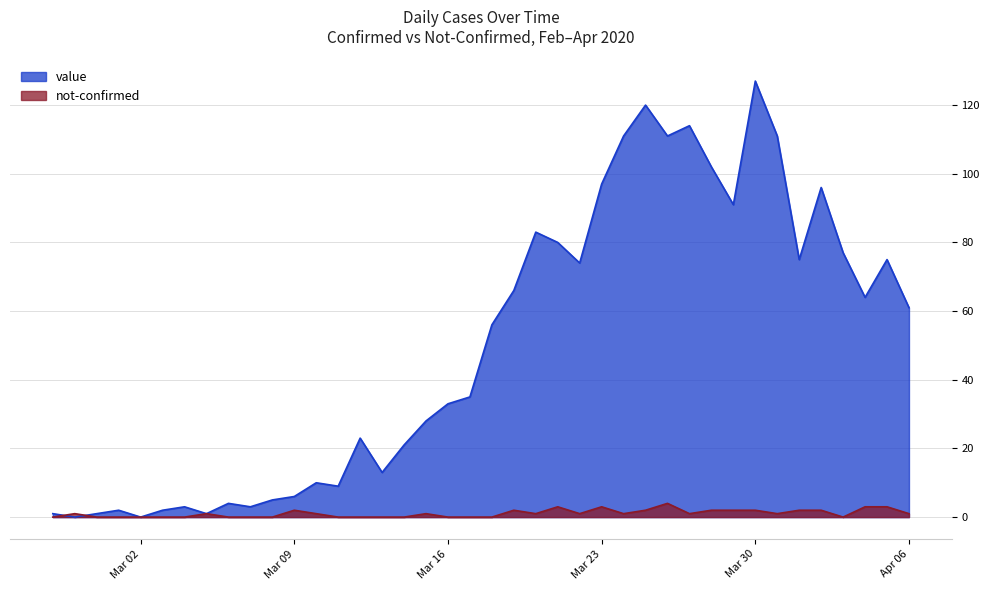

At which category does not-confirmed reach its first local peak?

2020-02-28